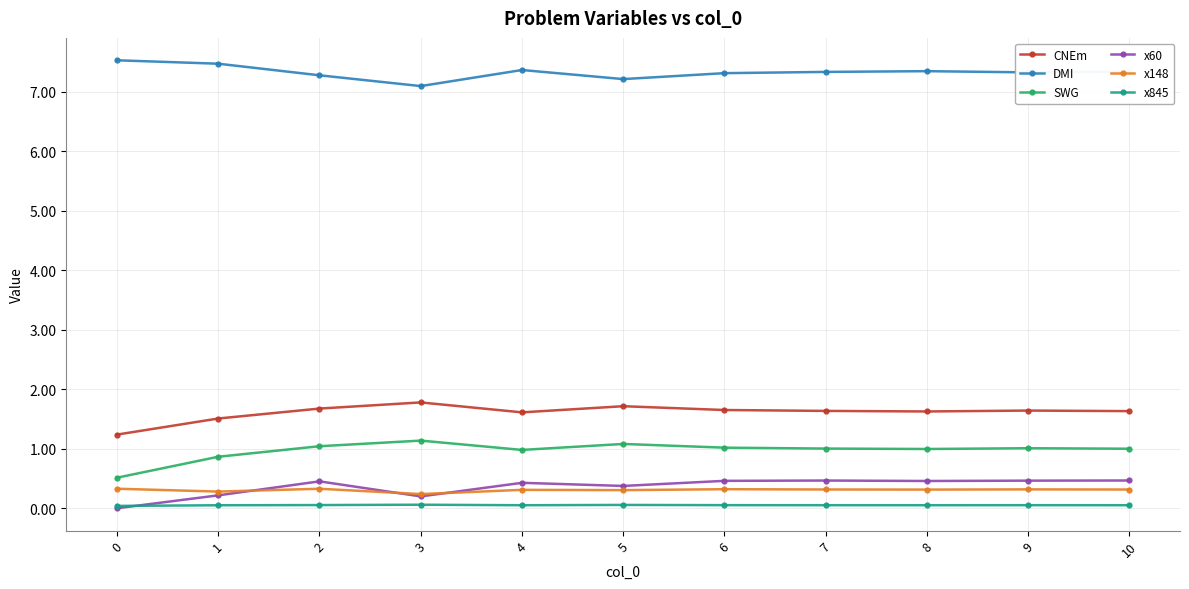

At how many categories does at least one series exceed 1?

11